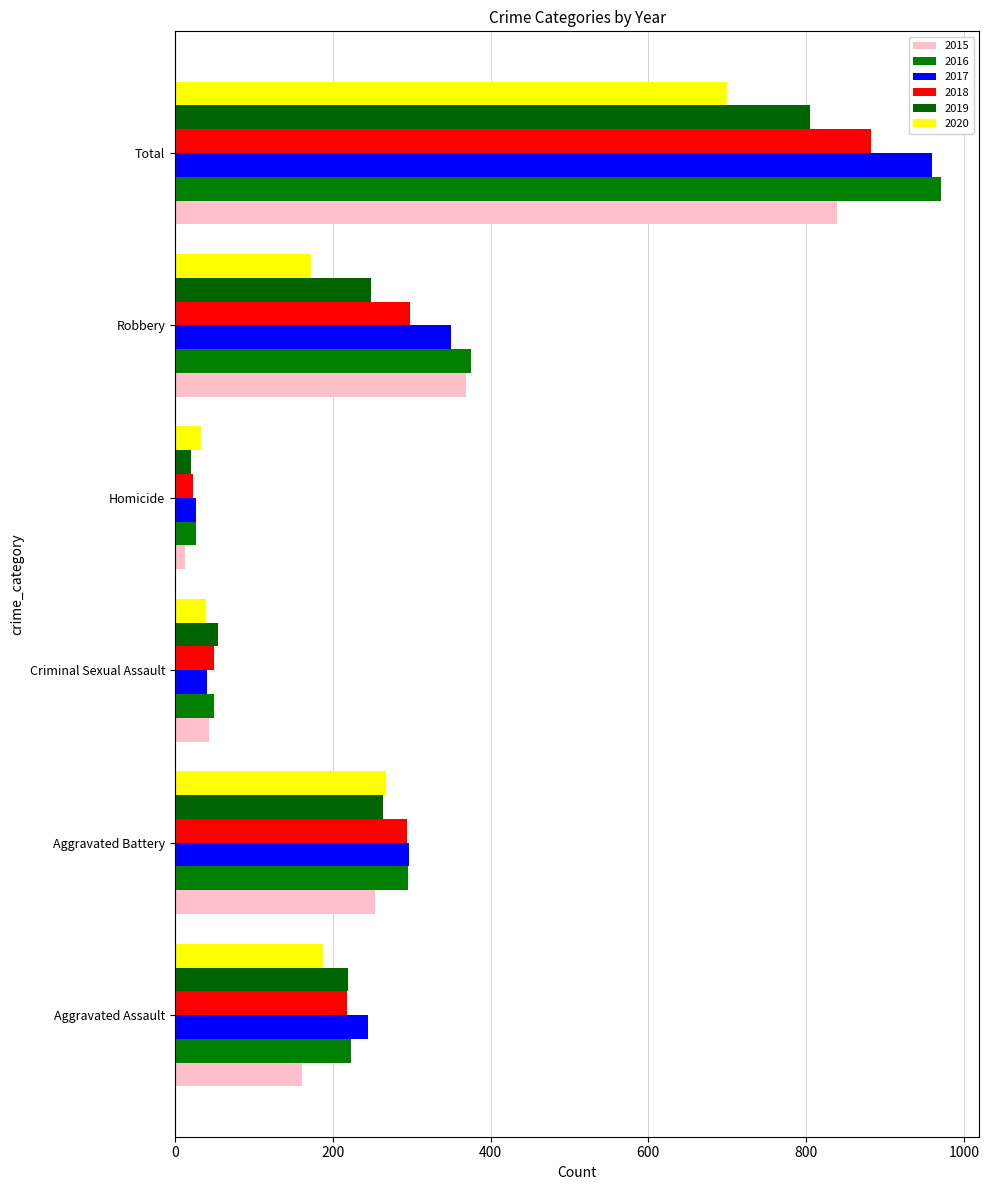

What is the sum of all 2016 values?

1942